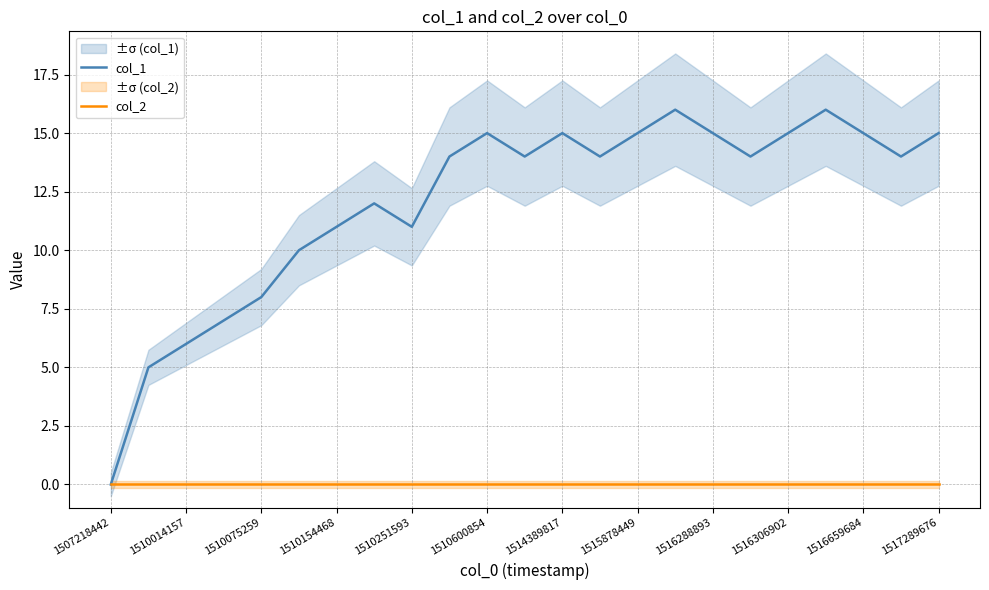

The value of col_2 at 1517289676 is 0. True or false?

True